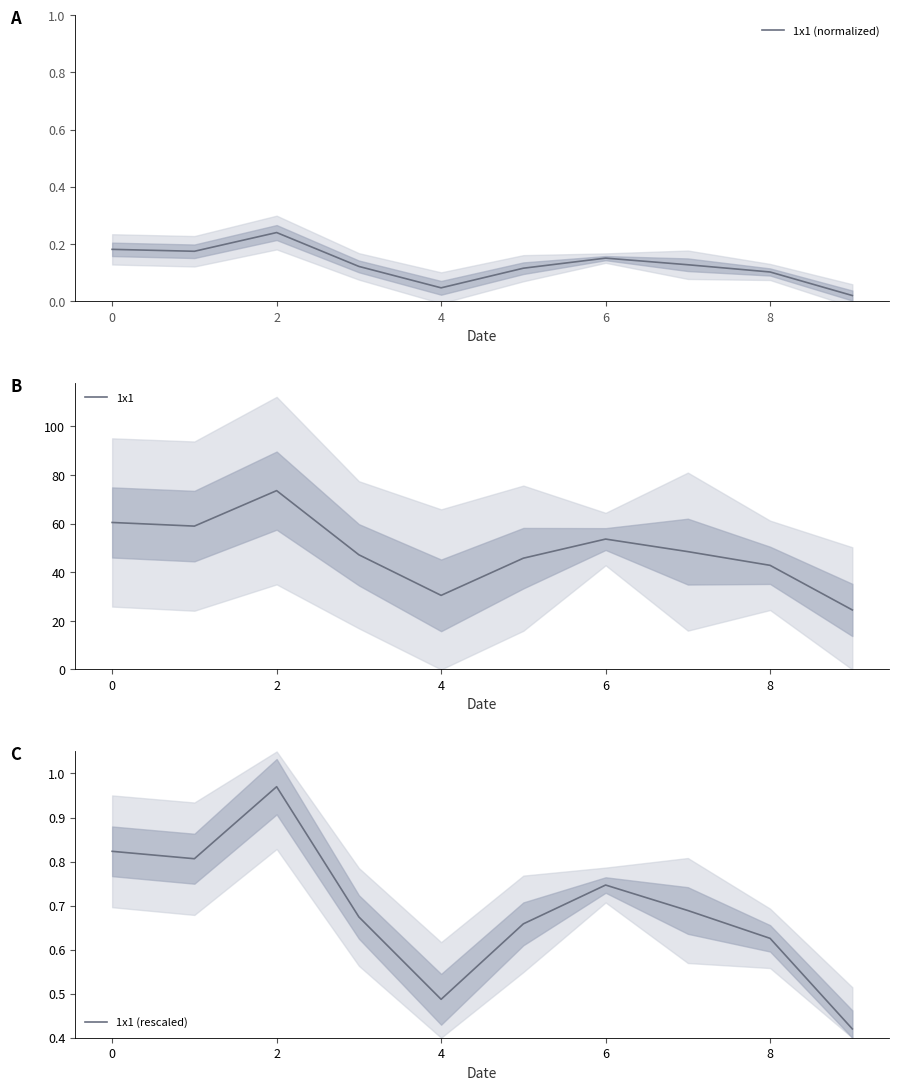

True or false: 1x1 (normalized) has a value of 0.1 at 0.

False